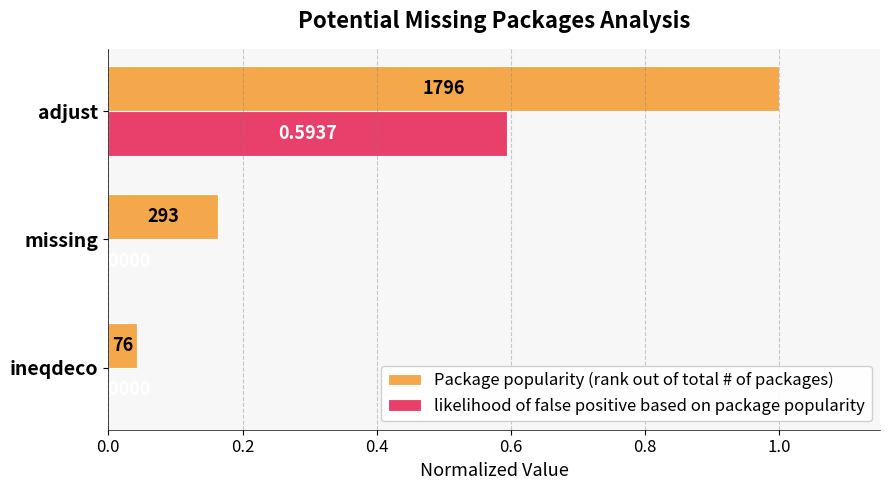

Where is Package popularity (rank out of total # of packages) nearest to the value 0?

ineqdeco